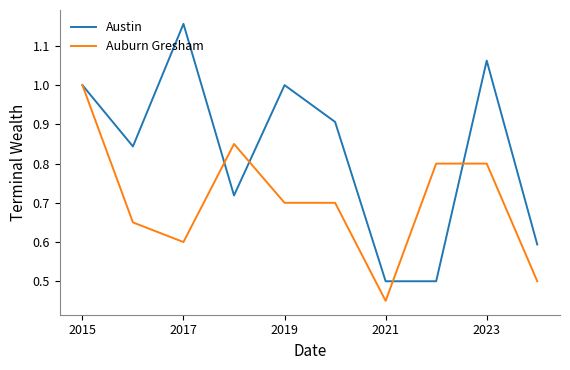

Which series has the largest range (max minus min)?

Austin